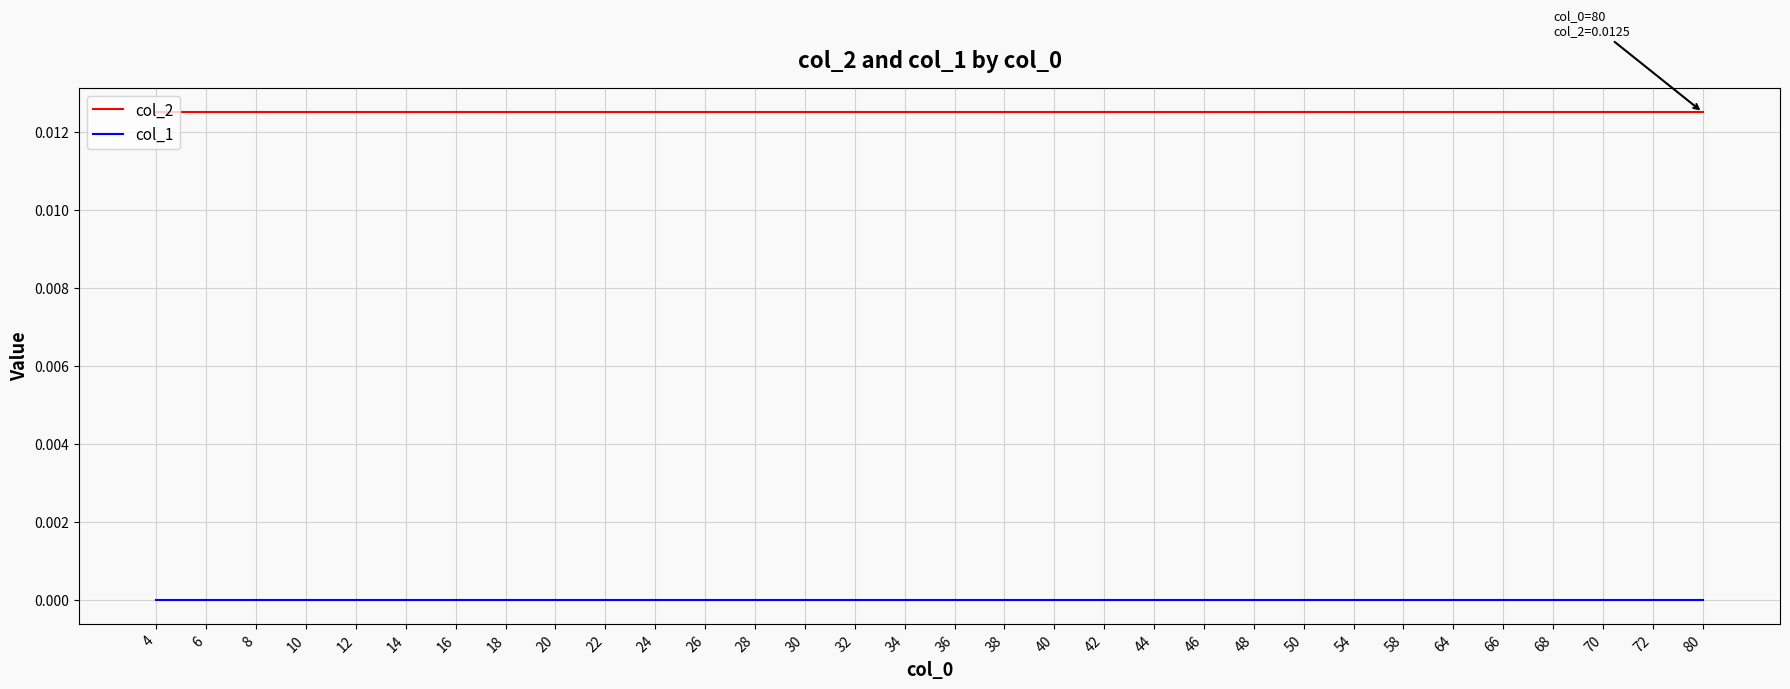

Is it true that col_2 equals 0.0 at 54?

True